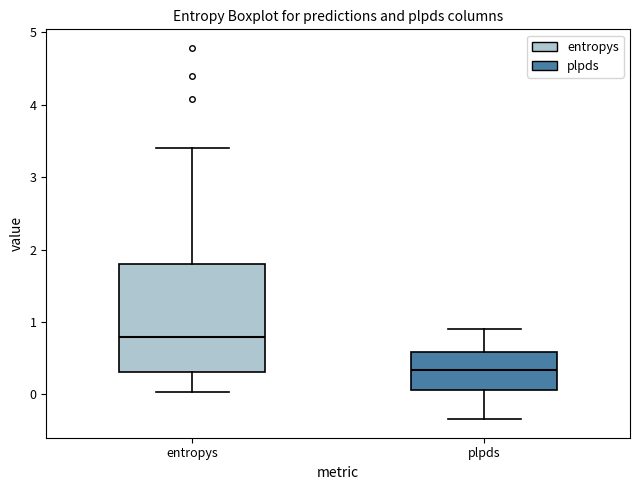

Which box is the tallest, from its lower edge to its upper edge?

entropys